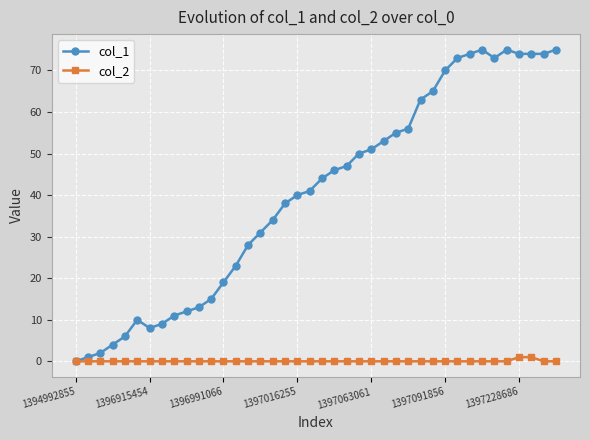

Reading left to right, what are all the values shown in this chart?

col_1: 0	1	2	4	6	10	8	9	11	12	13	15	19	23	28	31	34	38	40	41	44	46	47	50	51	53	55	56	63	65	70	73	74	75	73	75	74	74	74	75
col_2: 0	0	0	0	0	0	0	0	0	0	0	0	0	0	0	0	0	0	0	0	0	0	0	0	0	0	0	0	0	0	0	0	0	0	0	0	1	1	0	0